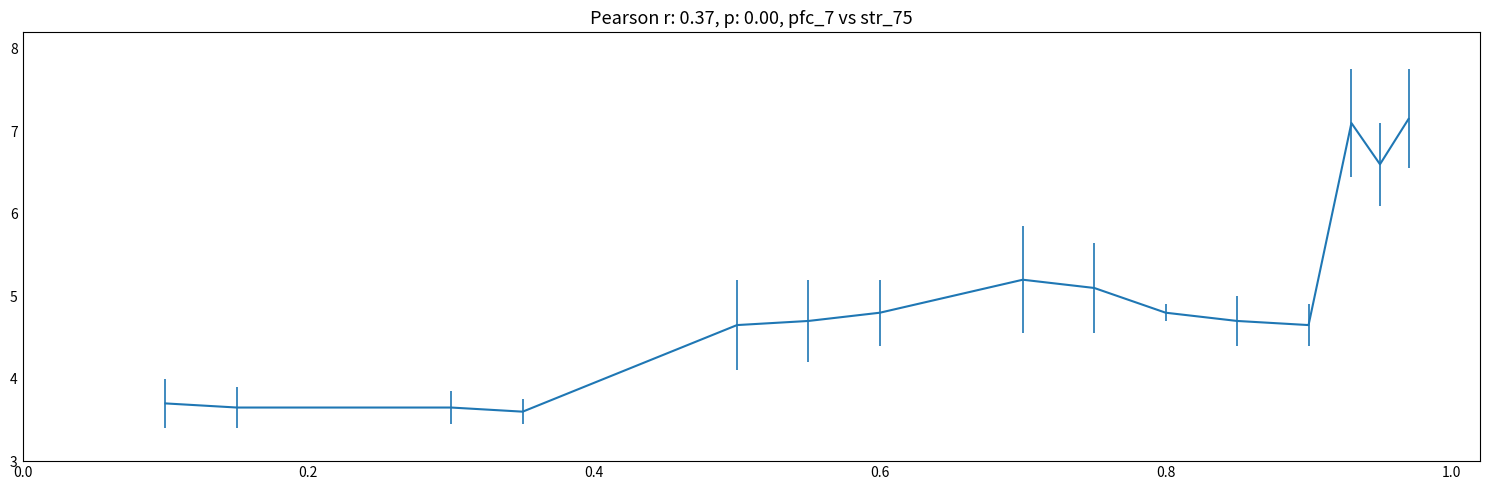

What is the minimum value shown in the chart?

3.6